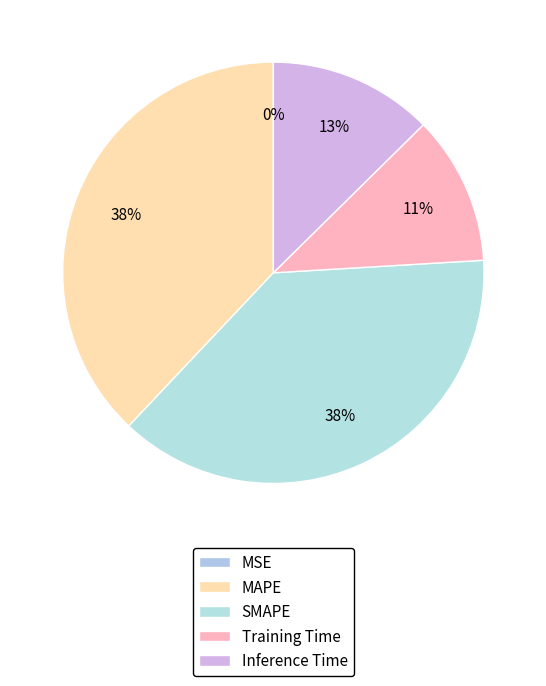

To the nearest percent, what is the difference between the Inference Time and MAPE slice percentages?

25%